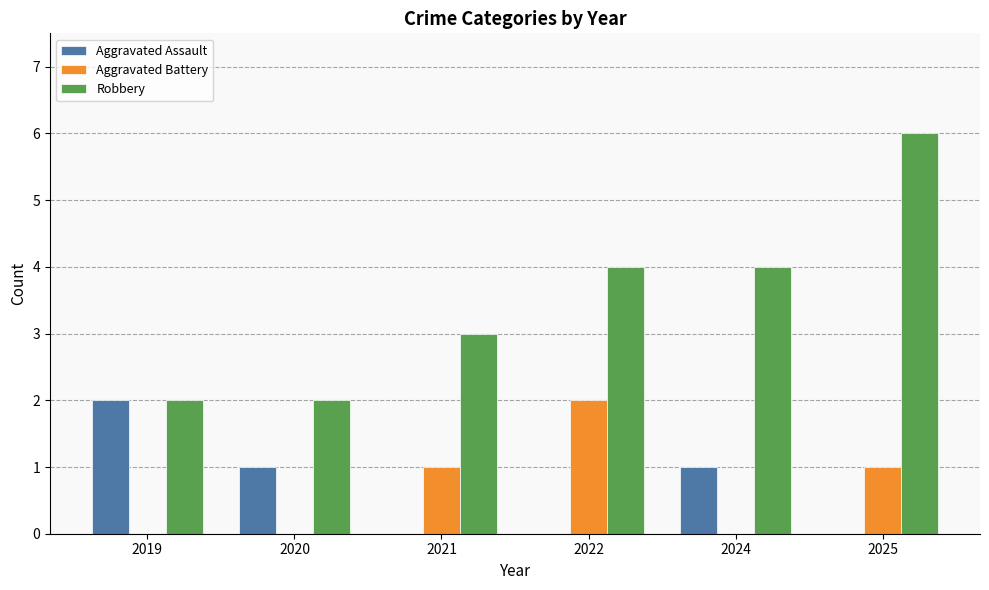

Which series changed the most between 2020 and 2024?

Robbery